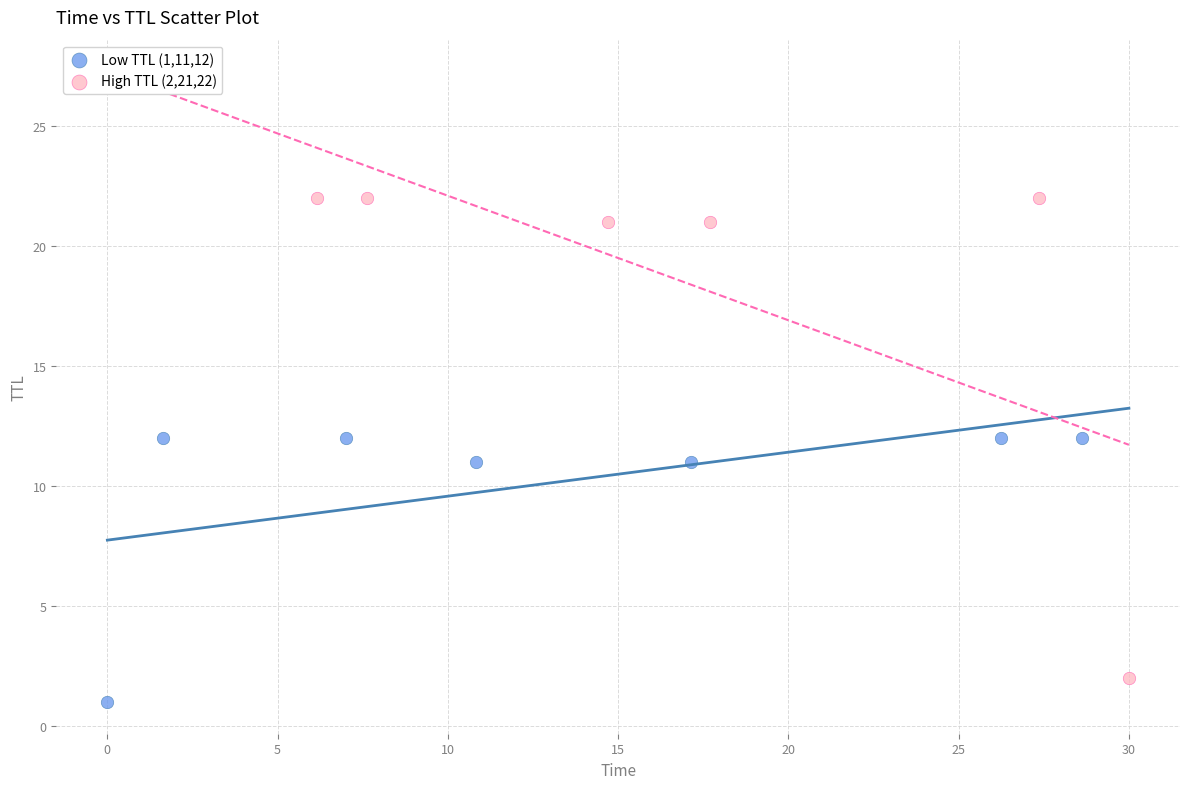

What are all the series names shown in the legend?

Low TTL (1,11,12), High TTL (2,21,22)